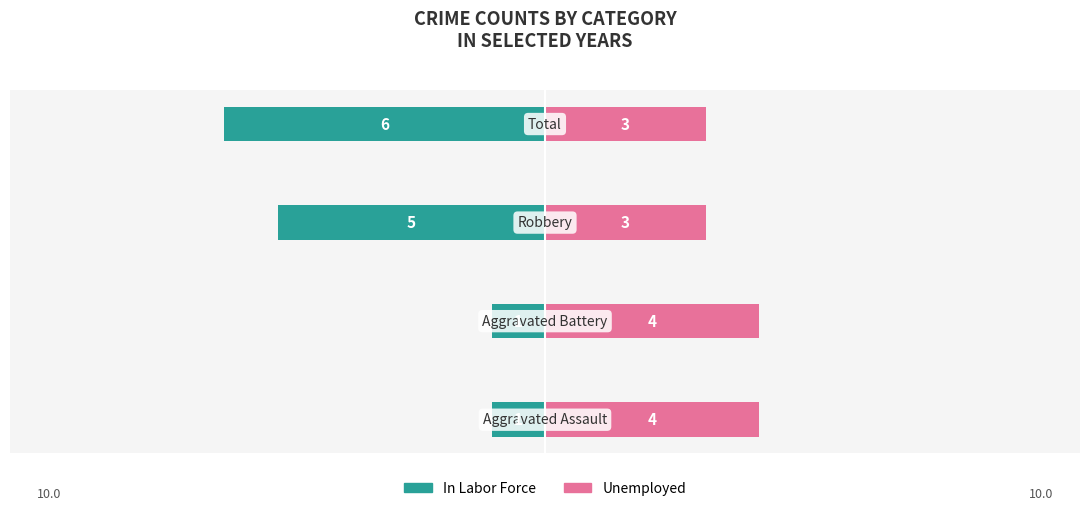

Reading right to left, what are all the values shown in this chart?

In Labor Force: −2.5=-6	−5.0=-5	−7.5=-1	−10.0=-1
Unemployed: −2.5=3	−5.0=3	−7.5=4	−10.0=4